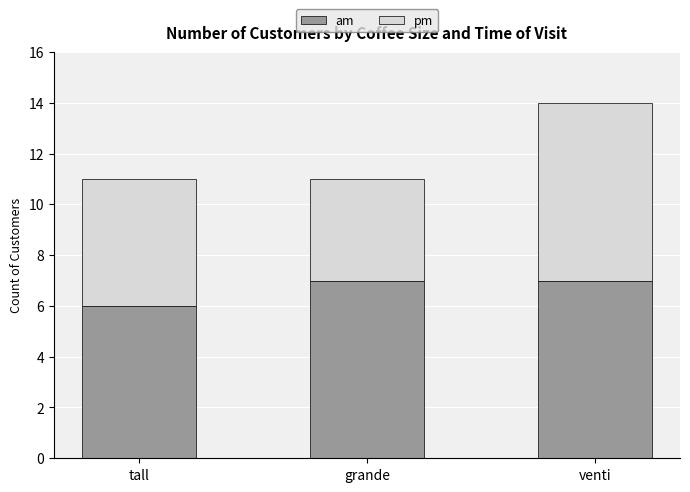

What is the value of the am bar at the 1st from the left?

6